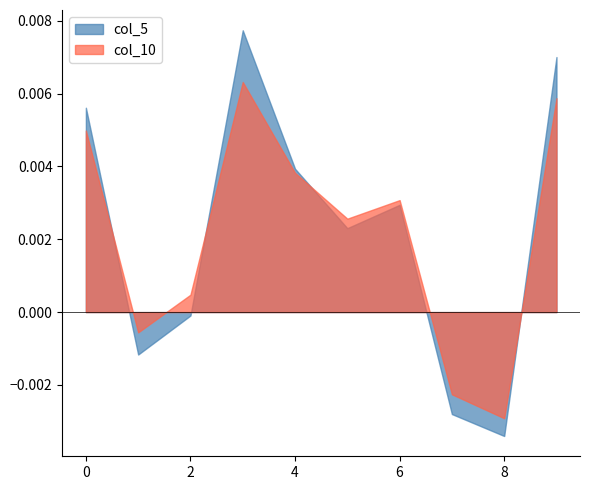

How many data points in col_10 are less than 0?

3